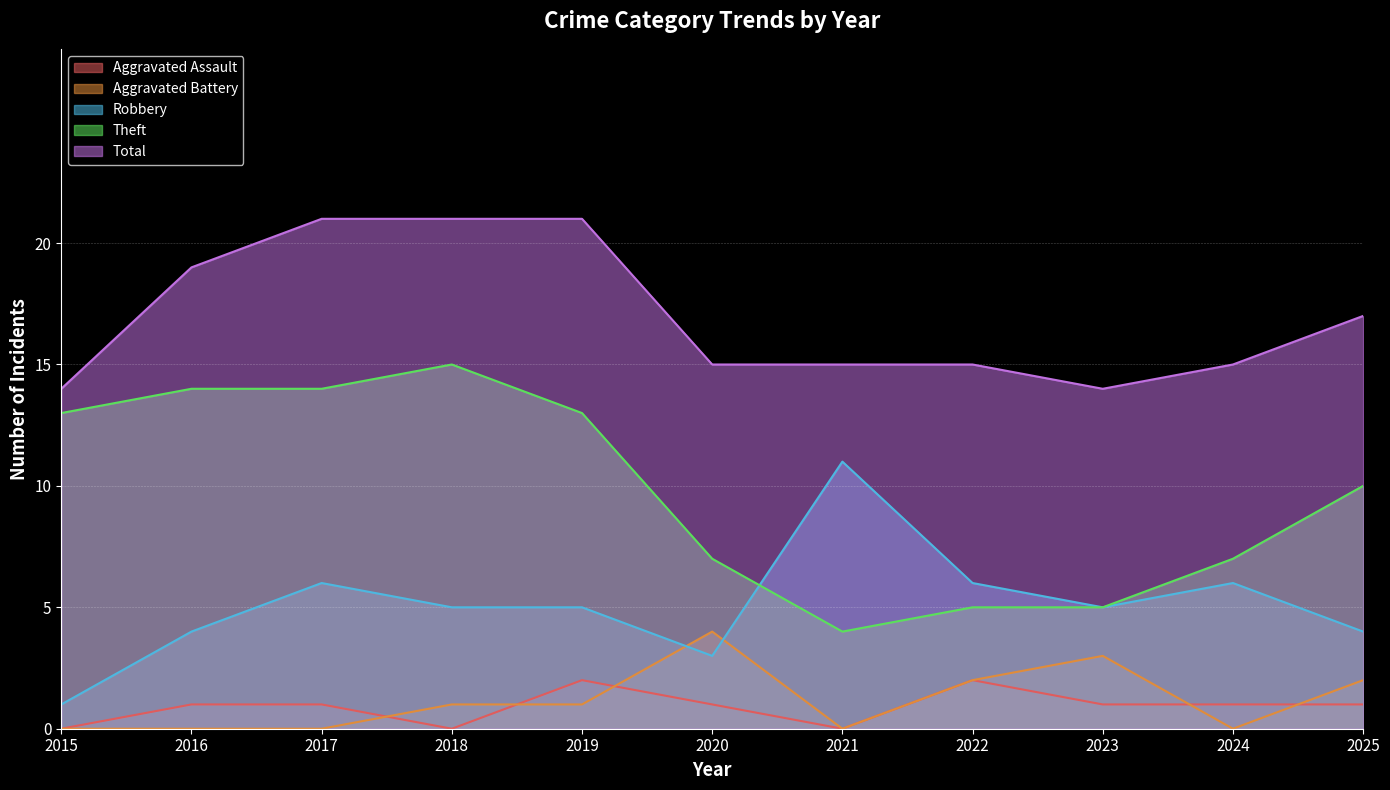

Reading right to left, what are all the values shown in this chart?

Aggravated Assault: 1	1	1	2	0	1	2	0	1	1	0
Aggravated Battery: 2	0	3	2	0	4	1	1	0	0	0
Robbery: 4	6	5	6	11	3	5	5	6	4	1
Theft: 10	7	5	5	4	7	13	15	14	14	13
Total: 17	15	14	15	15	15	21	21	21	19	14